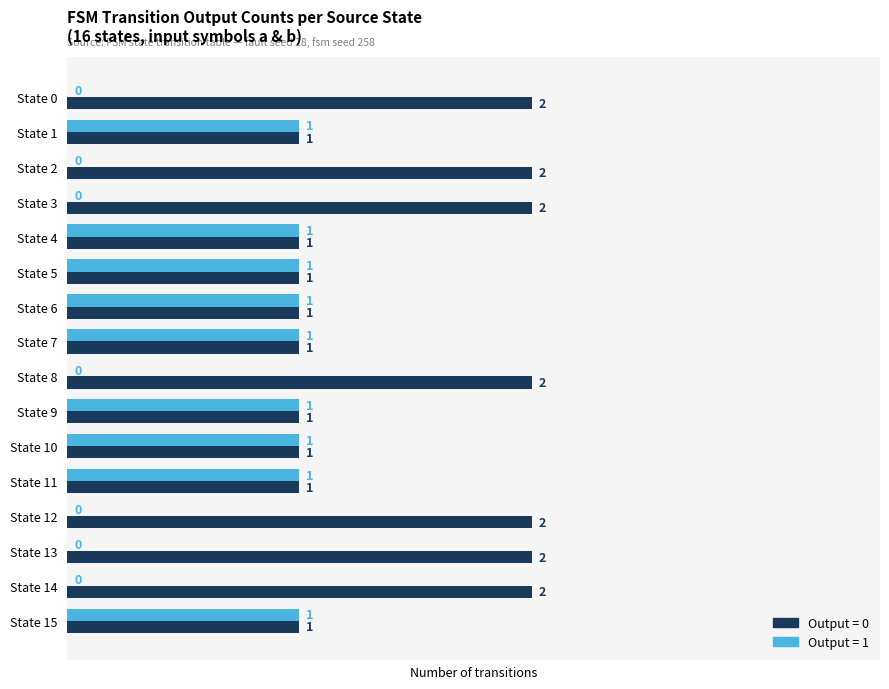

The value of Output = 0 at State 12 is 1. True or false?

False